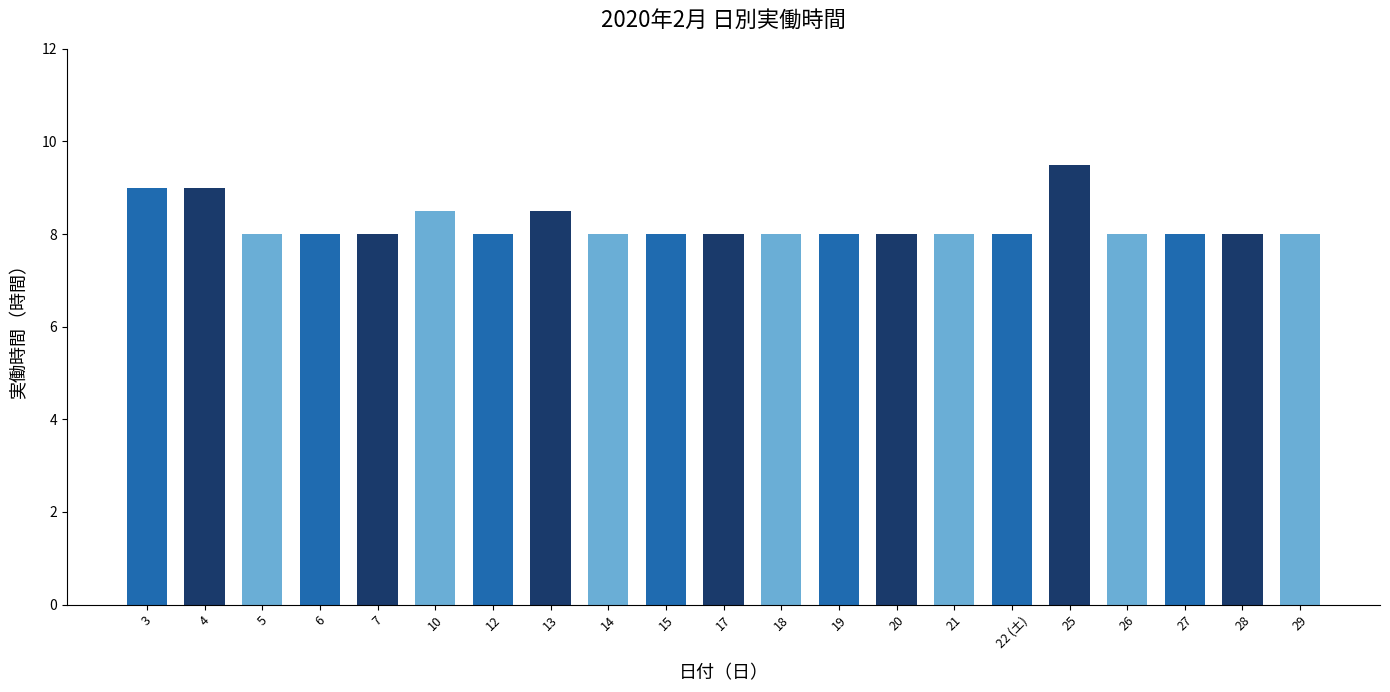

What is the label of the 10th bar from the left?

15